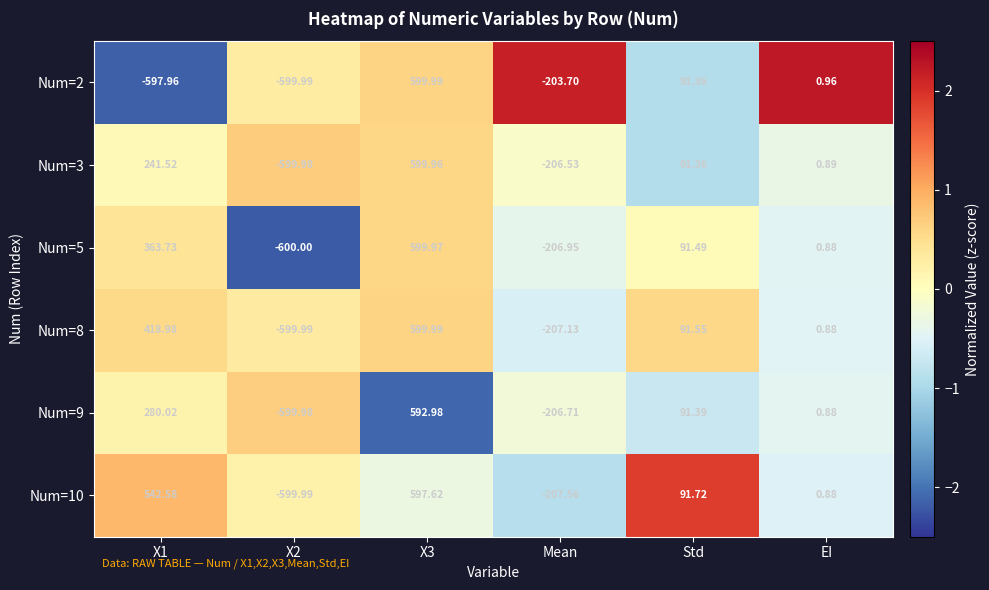

Is the value of Num=3 at EI greater than the value of Num=9 at Mean?

Yes